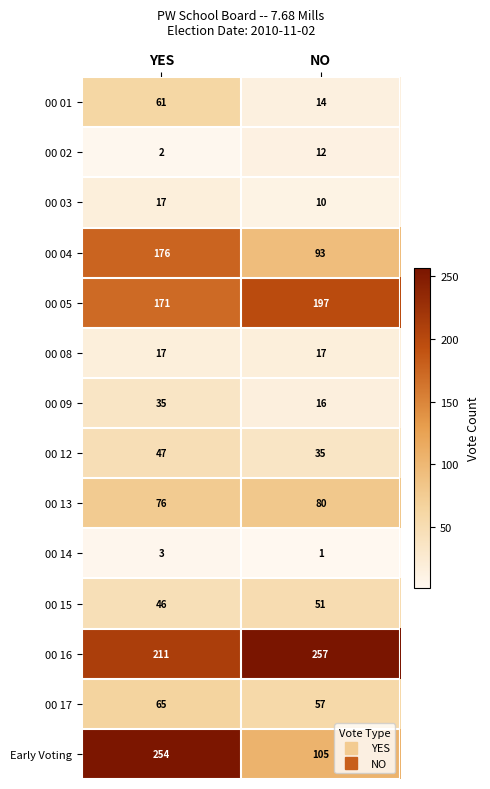

Rank the series at NO from highest to lowest value.

00 16, 00 05, Early Voting, 00 04, 00 13, 00 17, 00 15, 00 12, 00 08, 00 09, 00 01, 00 02, 00 03, 00 14